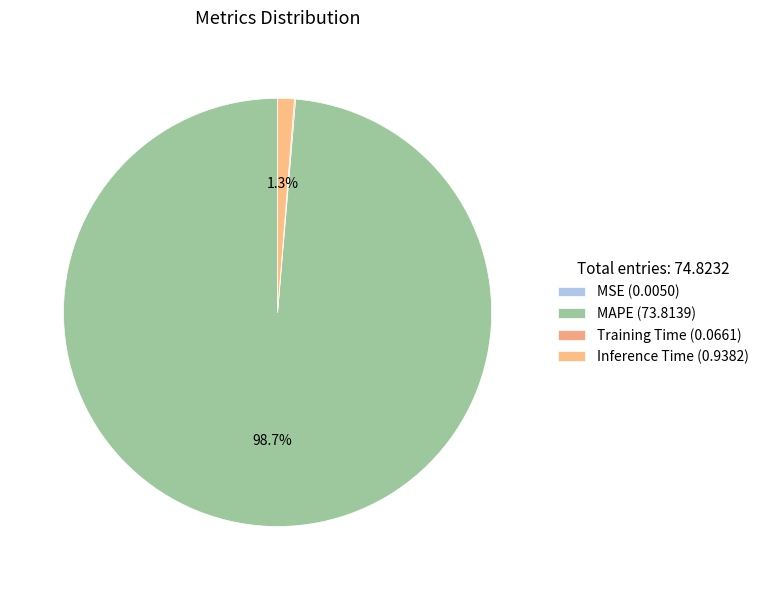

Is it true that MAPE is 89% of the pie?

False